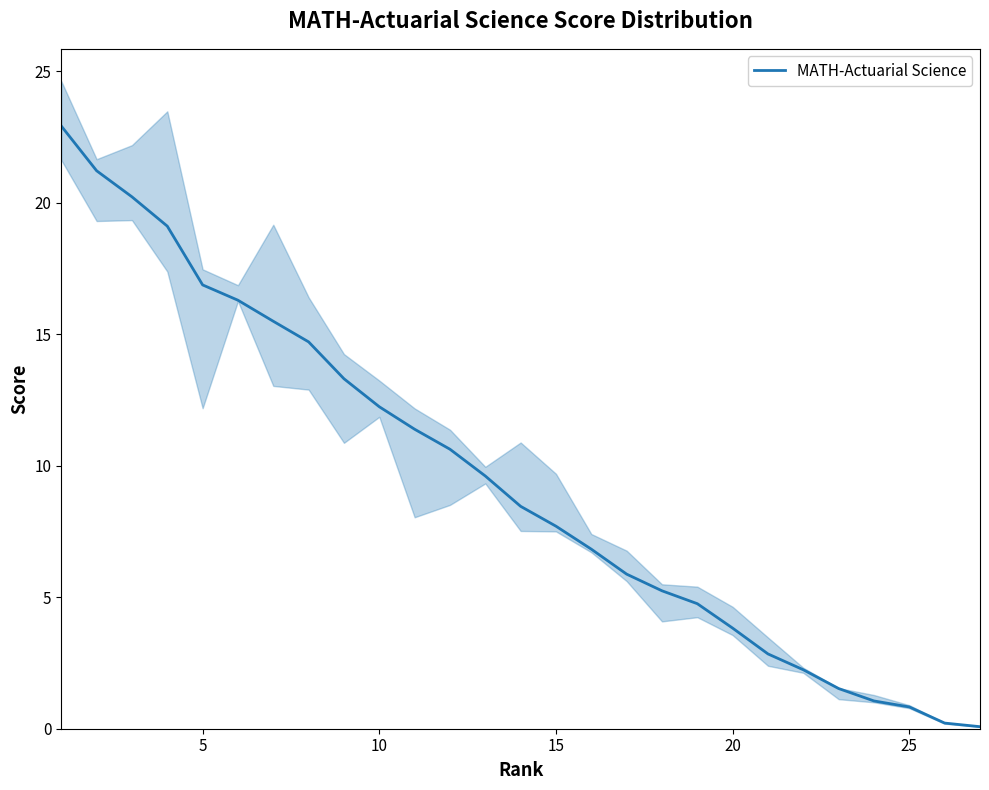

True or false: MATH-Actuarial Science has a value of 16.9 at 5.

True